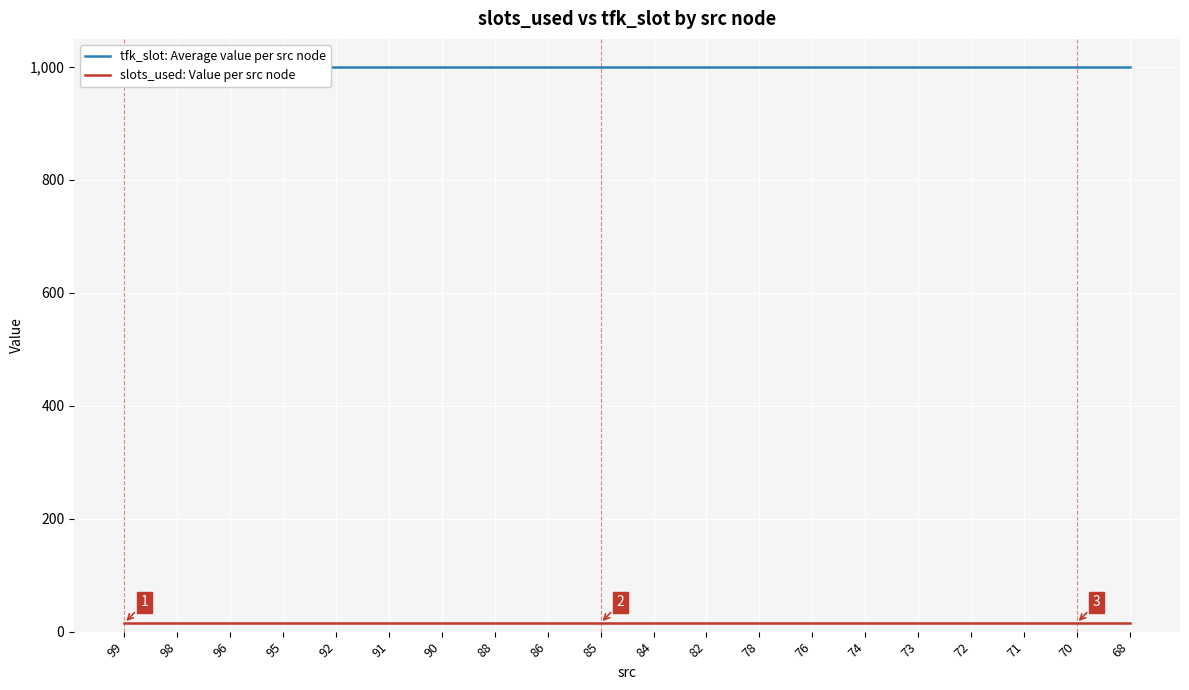

Reading right to left, what are all the values shown in this chart?

tfk_slot: Average value per src node: 1000	1000	1000	1000	1000	1000	1000	1000	1000	1000	1000	1000	1000	1000	1000	1000	1000	1000	1000	1000
slots_used: Value per src node: 15	15	15	15	15	15	15	15	15	15	15	15	15	15	15	15	15	15	15	15